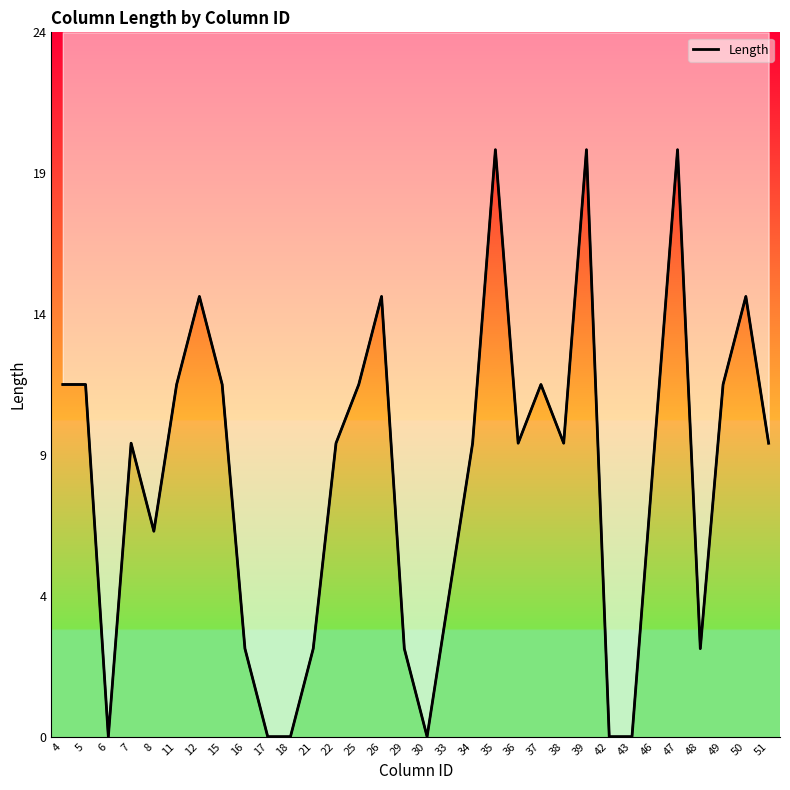

The chart shows a value of 20 at 47. True or false?

True